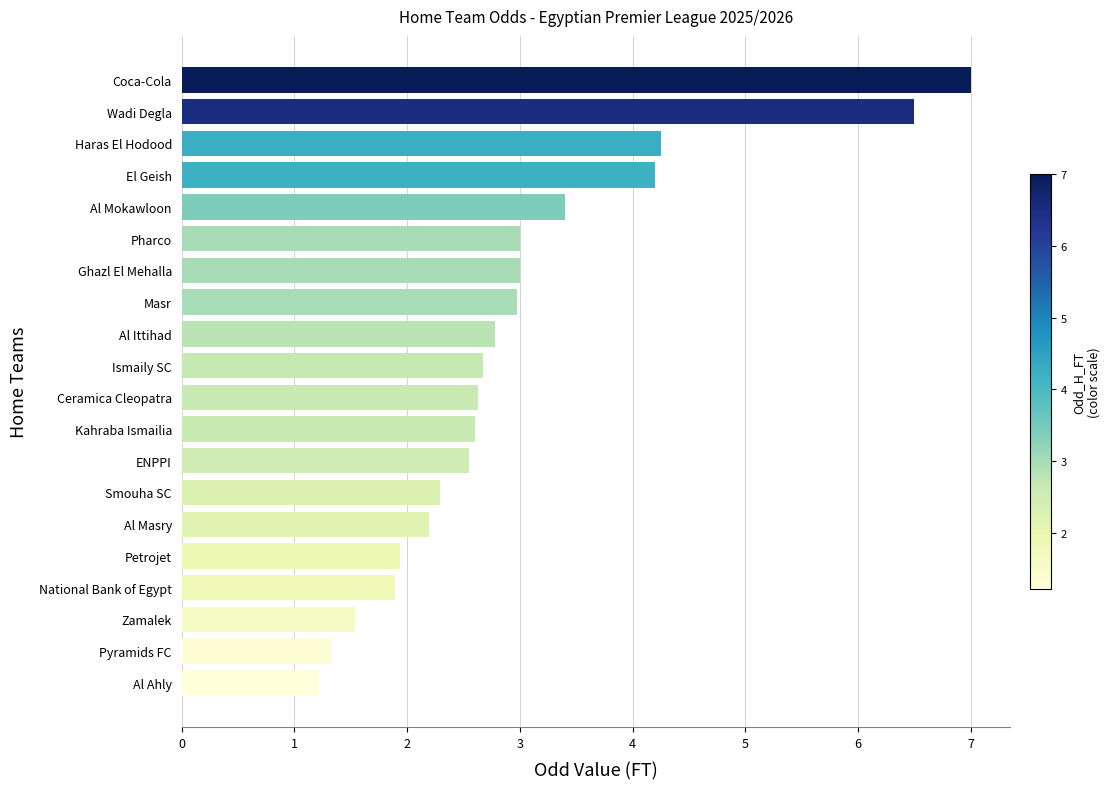

What is the average value?

3.0